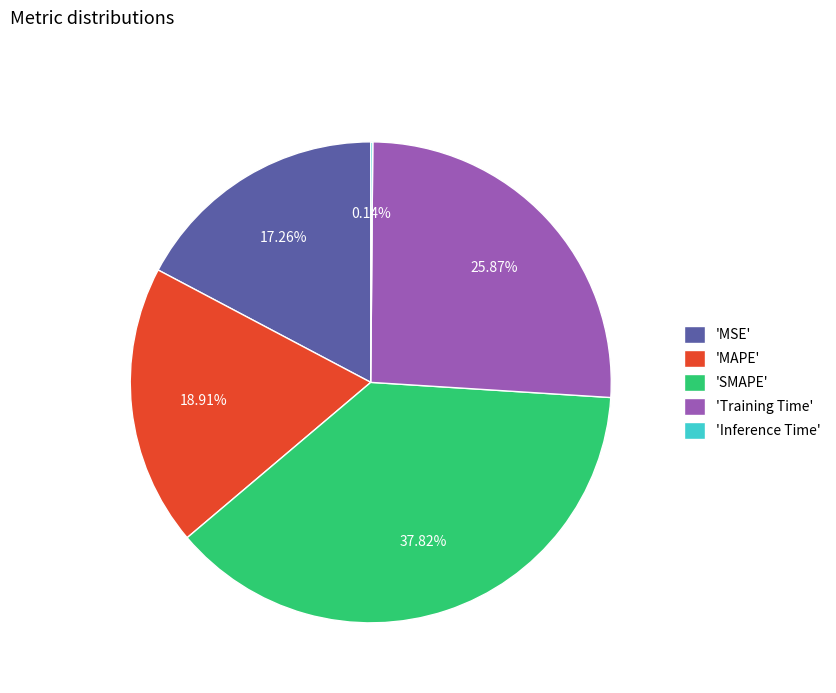

Which has a higher value, 'MAPE' or 'MSE'?

'MAPE'